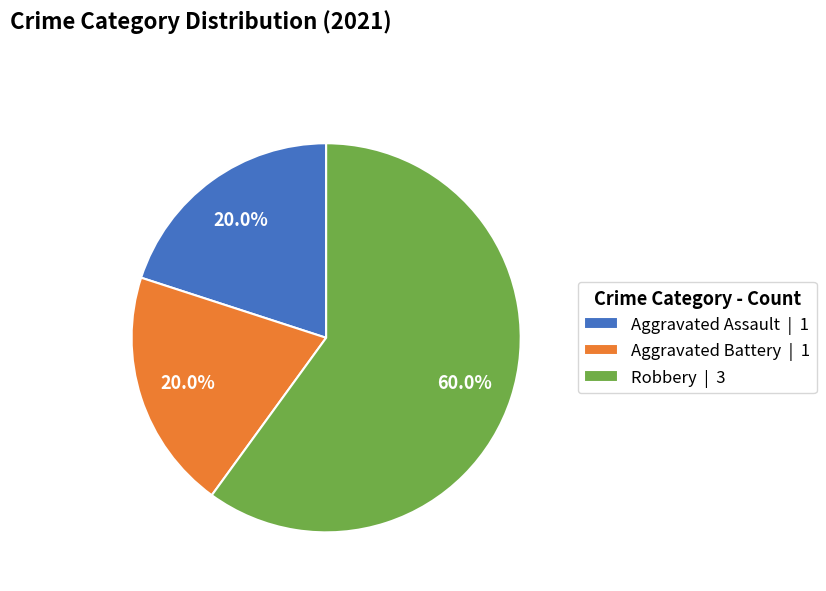

What is the total percentage of Aggravated Battery and Aggravated Assault?

40.0%